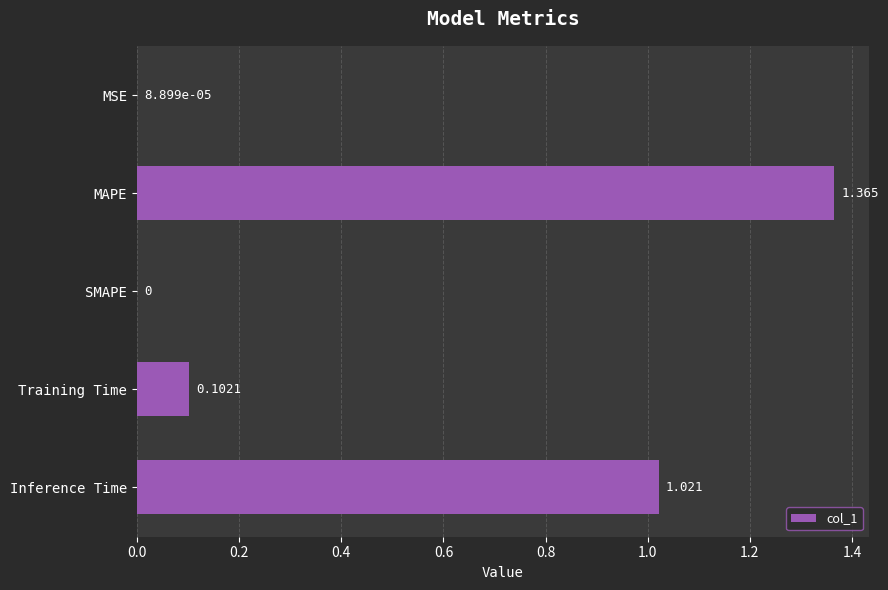

How many data points does each series have?

5